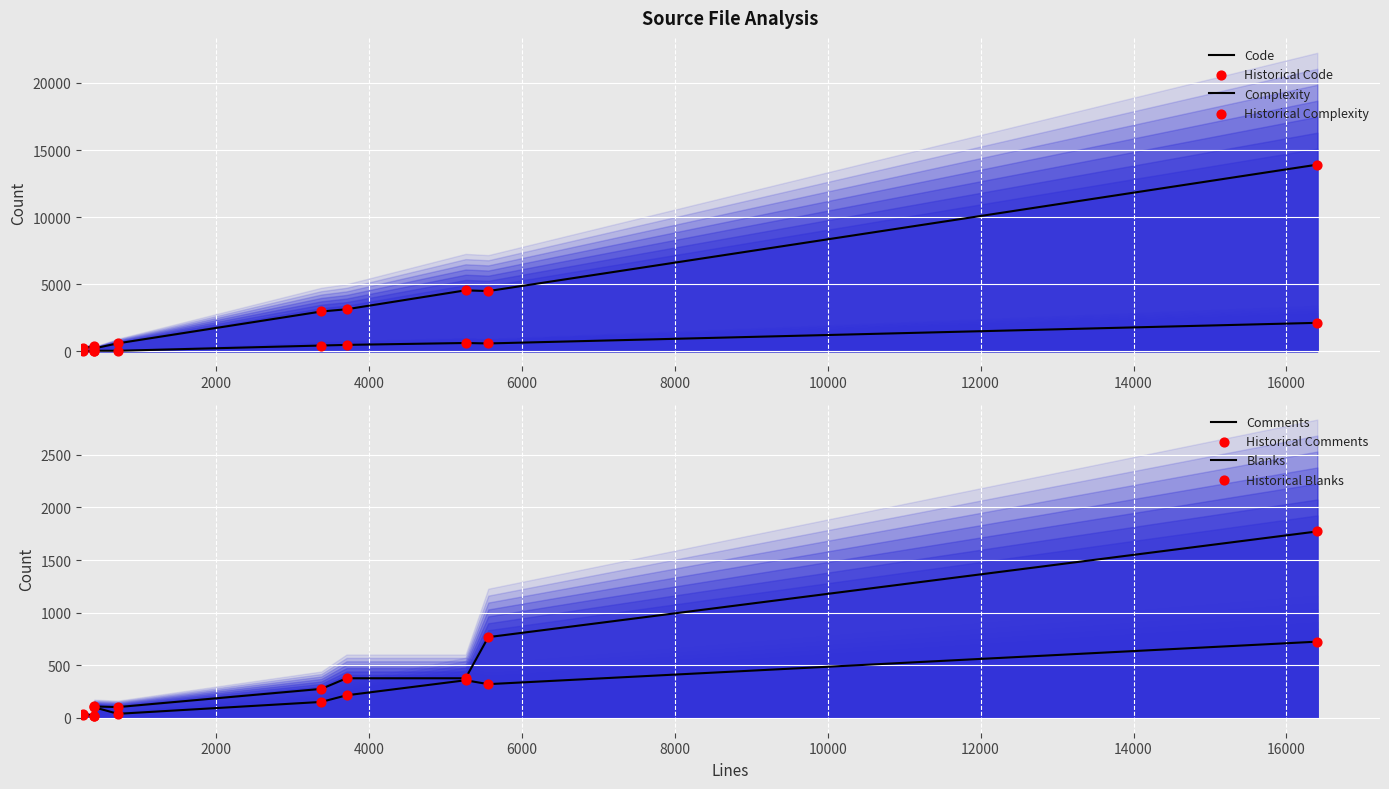

Which series has the largest Y range (max minus min)?

Code